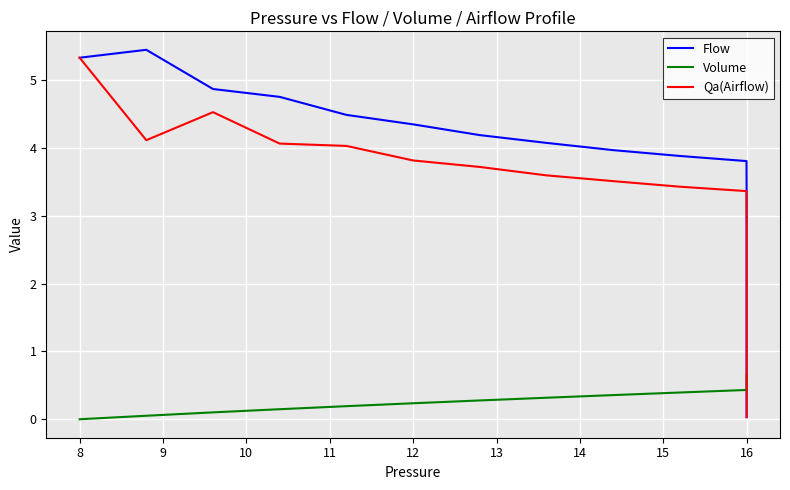

What is the average value of the Volume series?

0.5